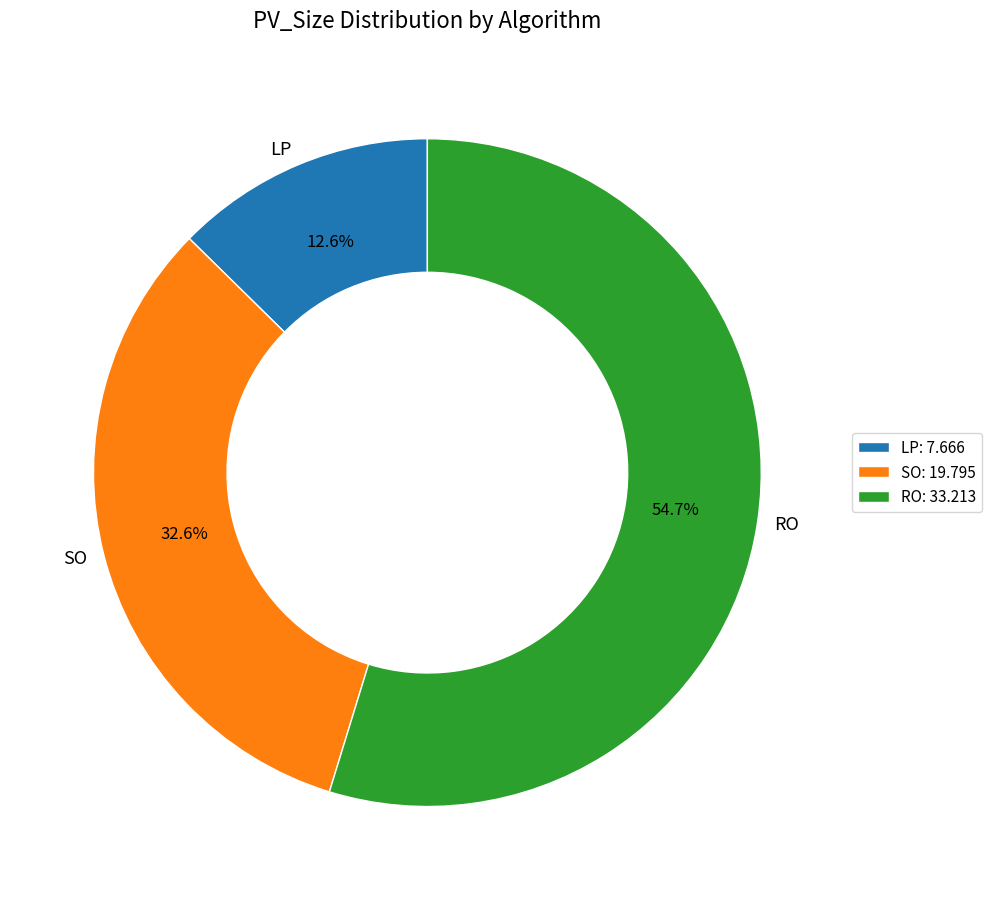

Is it true that LP is 13% of the pie?

True